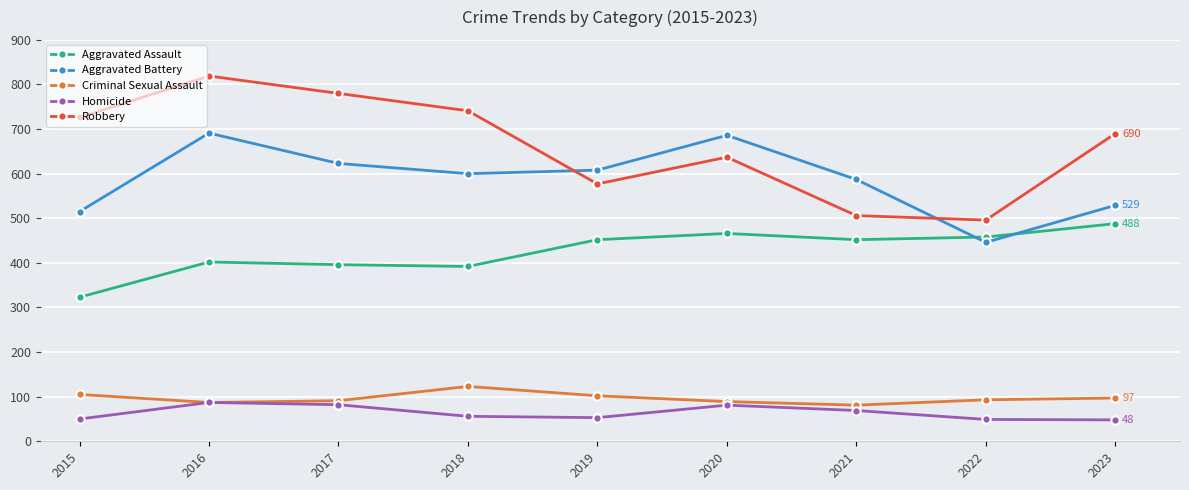

At which label does Homicide first exceed 56?

2016